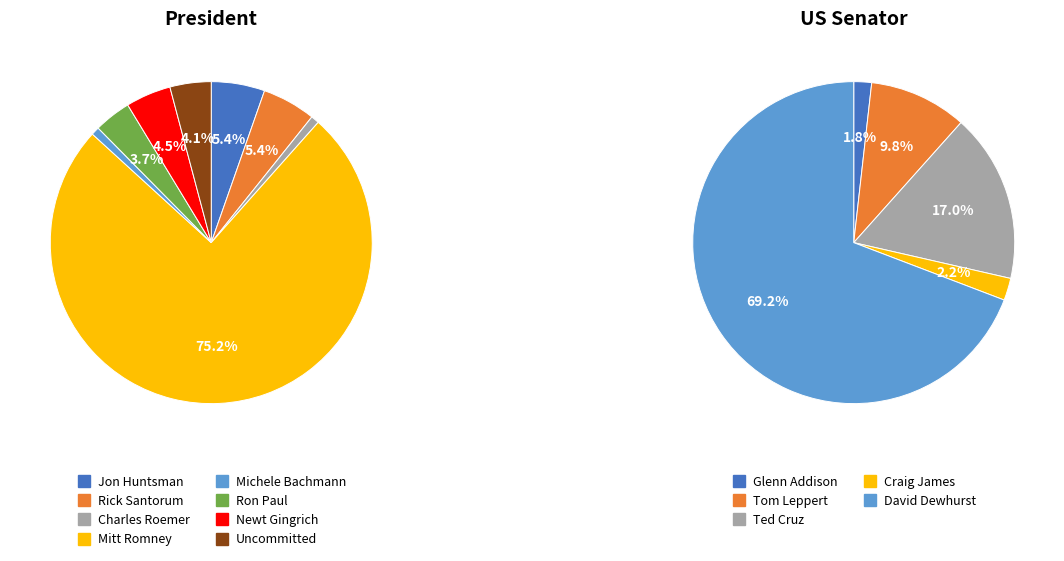

To the nearest percent, what is the difference between the largest and smallest slice percentages?

74%